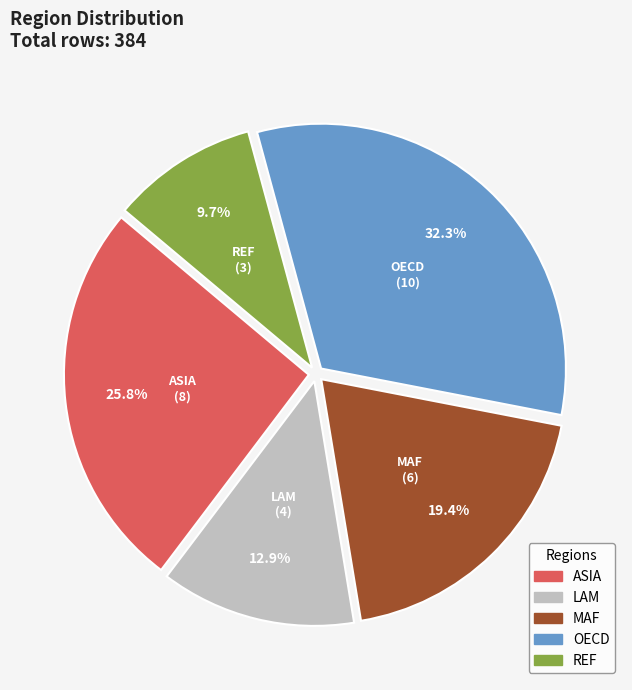

Which slice is the smallest?

REF